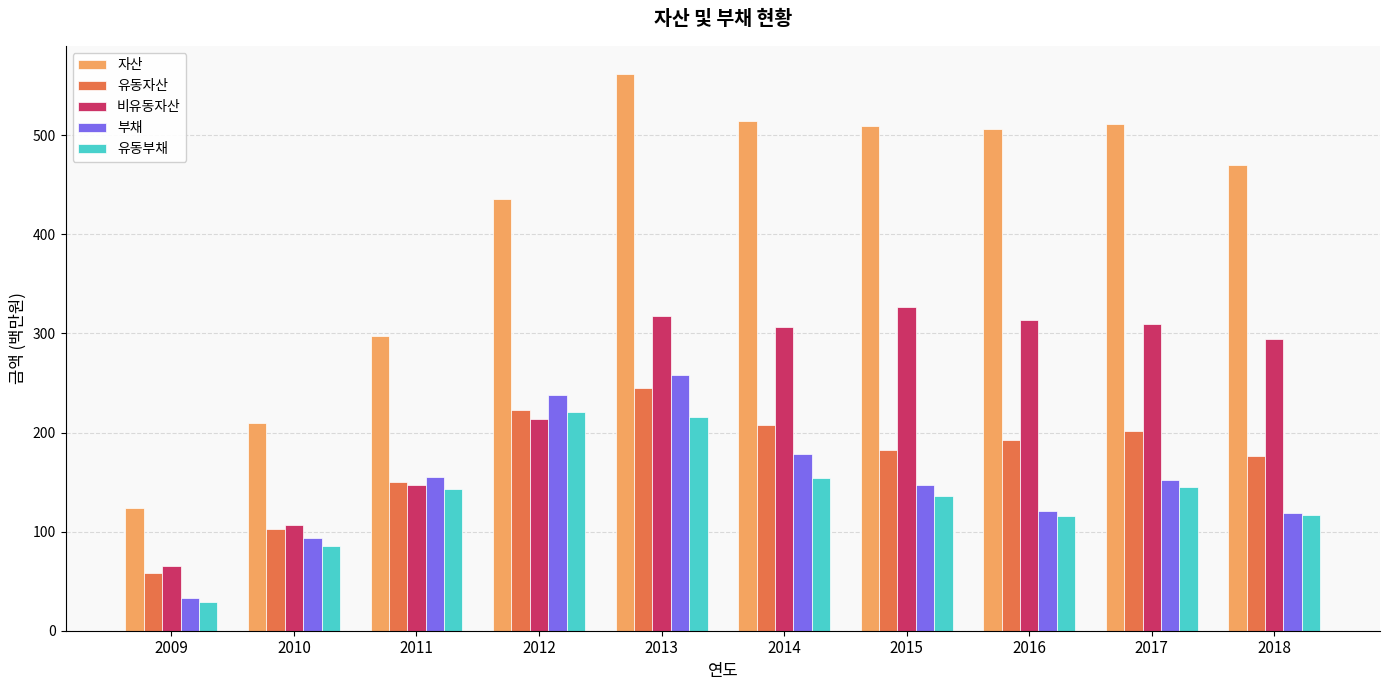

What is the sum of the 유동부채 values at 2012 and 2009?

250.0